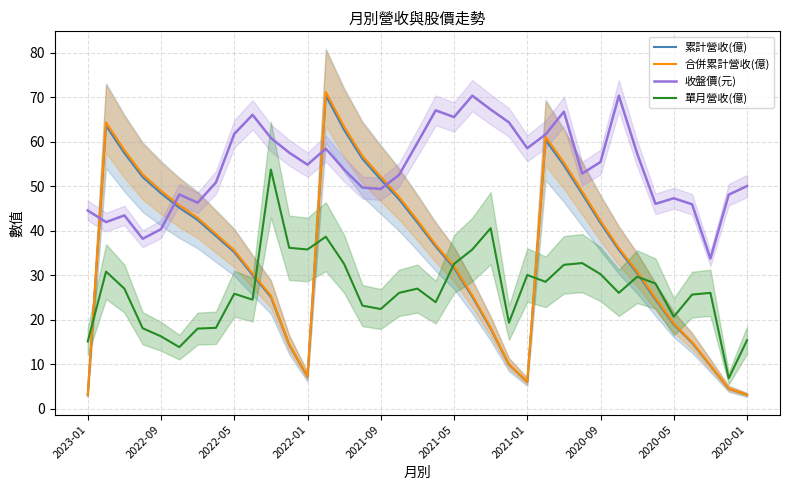

What is the maximum value for 合併累計營收(億)?

71.1